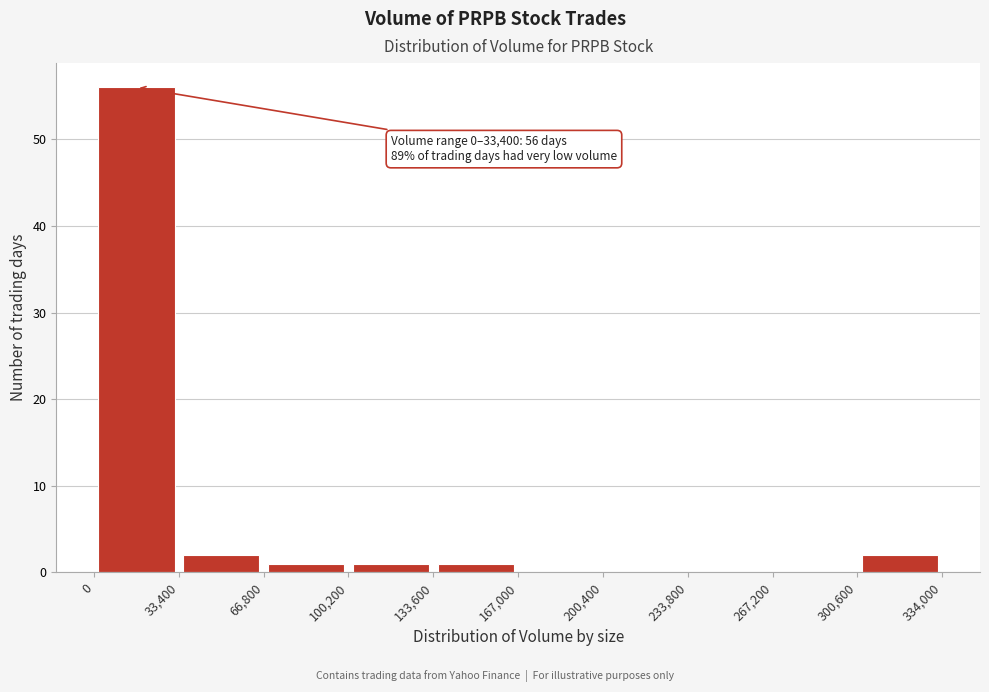

Which range on the x-axis has the tallest bar?

0 to 33,400